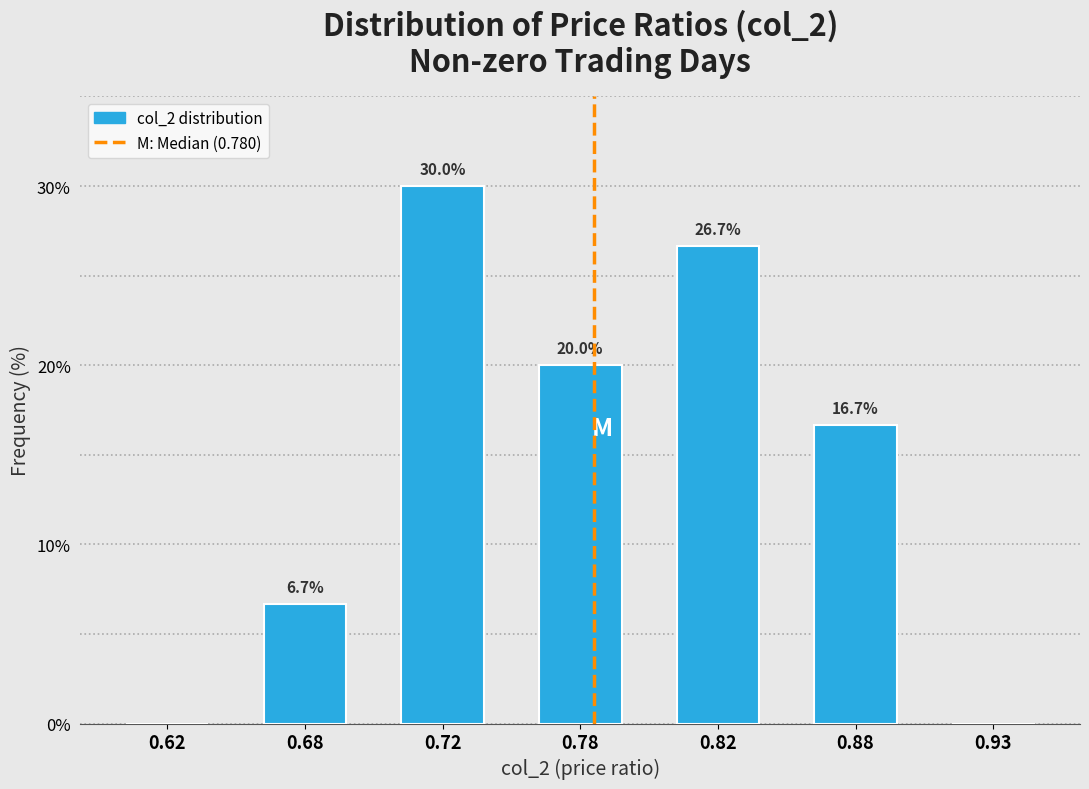

Reading right to left, extract all data points from this chart.

0.93=0.0	0.88=16.7	0.82=26.7	0.78=20.0	0.72=30.0	0.68=6.7	0.62=0.0